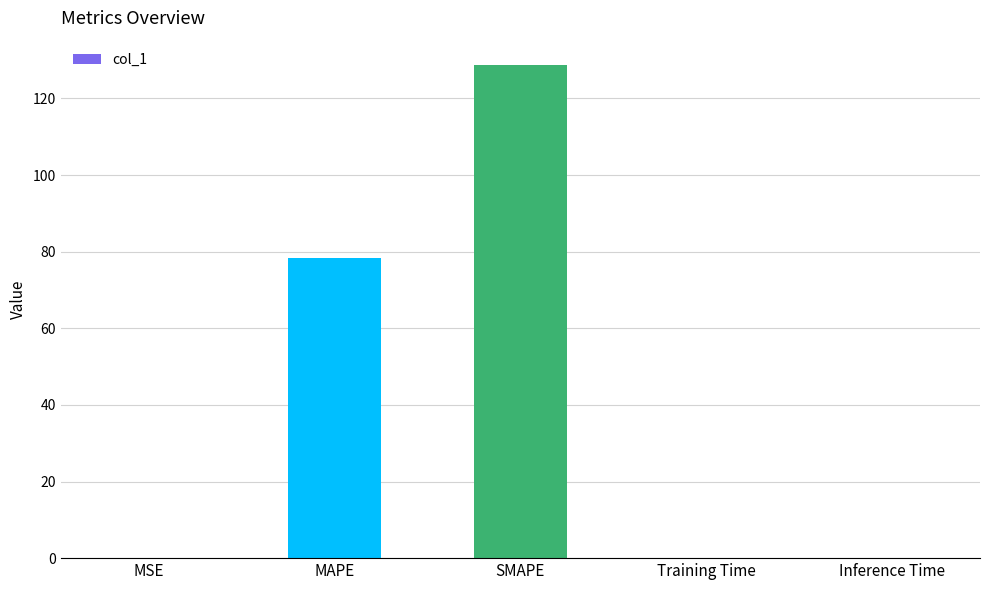

How many distinct data groups are displayed?

1